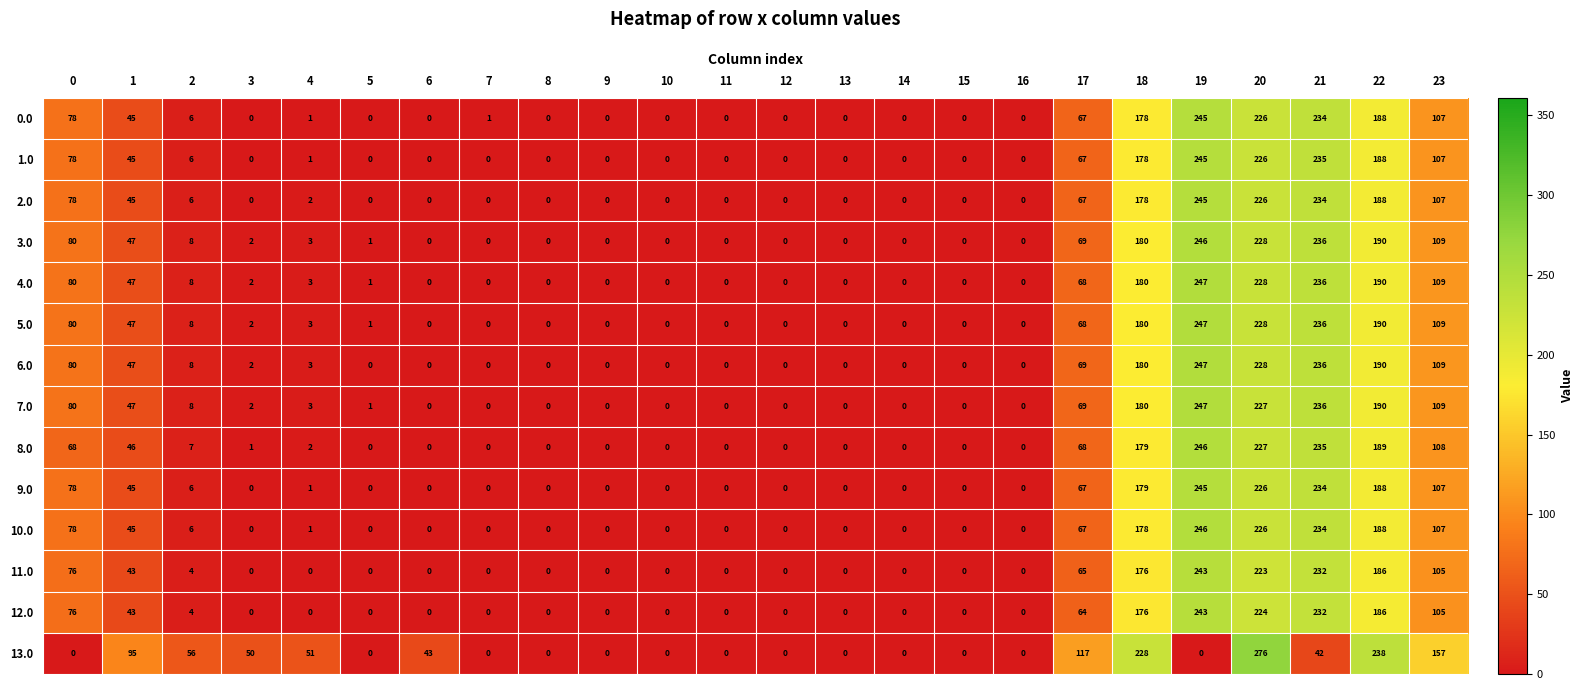

Which series has the widest spread of values?

13.0